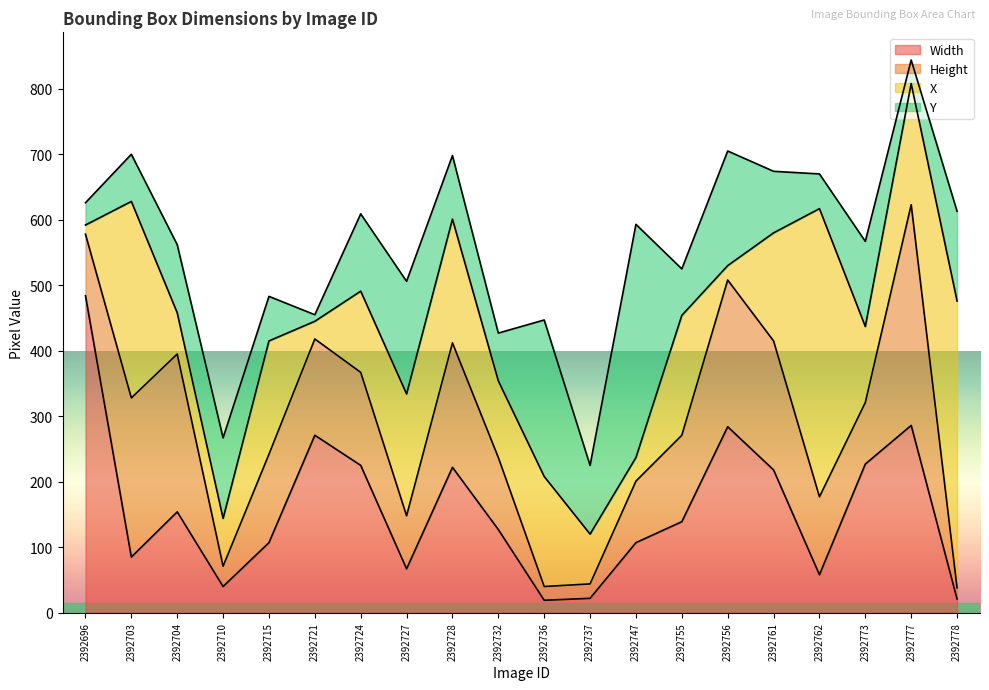

At which category does the chart reach its minimum across all series?

2392721